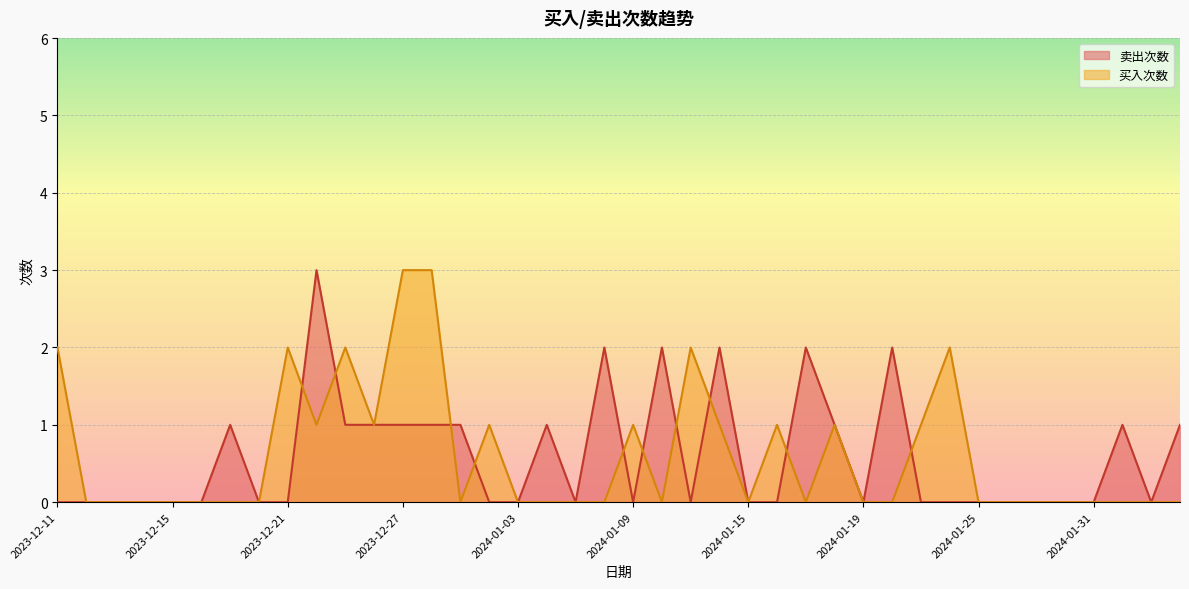

Which series ends up on top after the final intersection of 卖出次数 and 买入次数?

买入次数